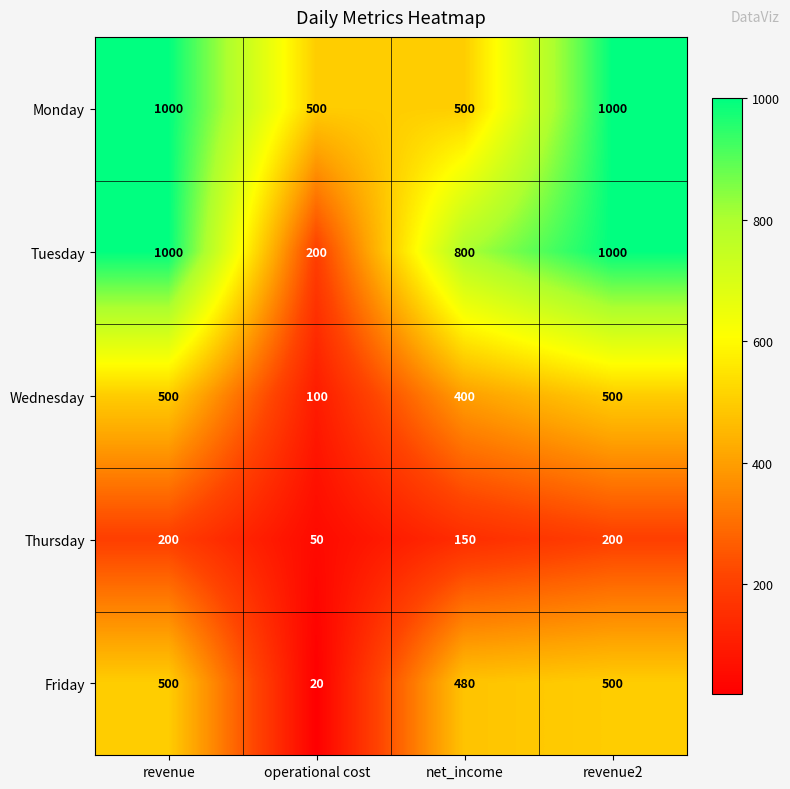

What is the difference between the maximum and minimum values in the Tuesday series?

800